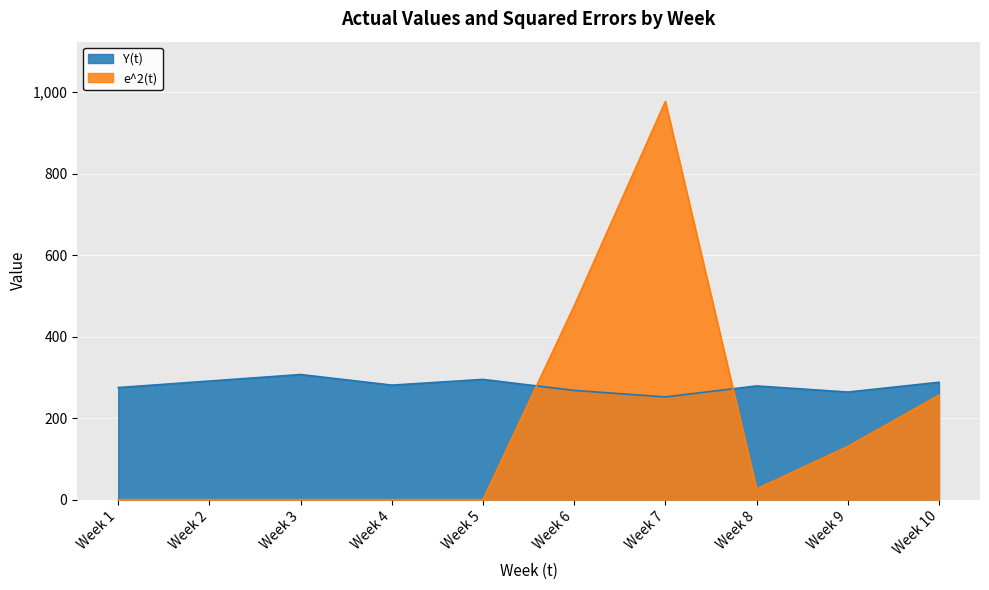

Which category has the lowest value in the Y(t) series?

Week 7